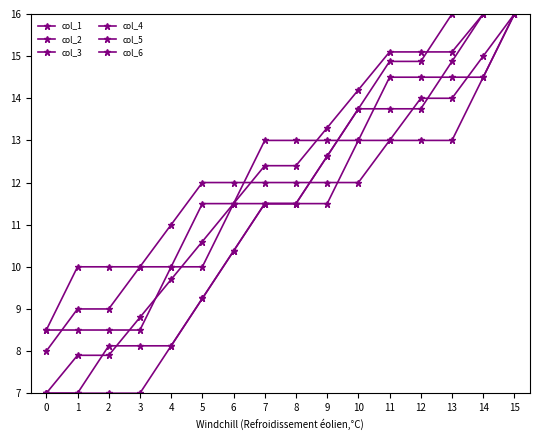

What is the difference between the col_4 values at 4 and 7?

3.4